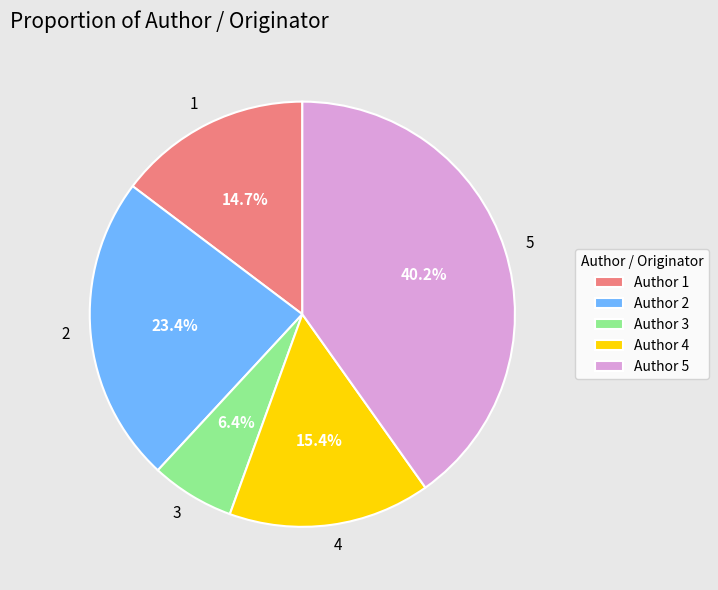

Between 3 and 5, which is larger?

5